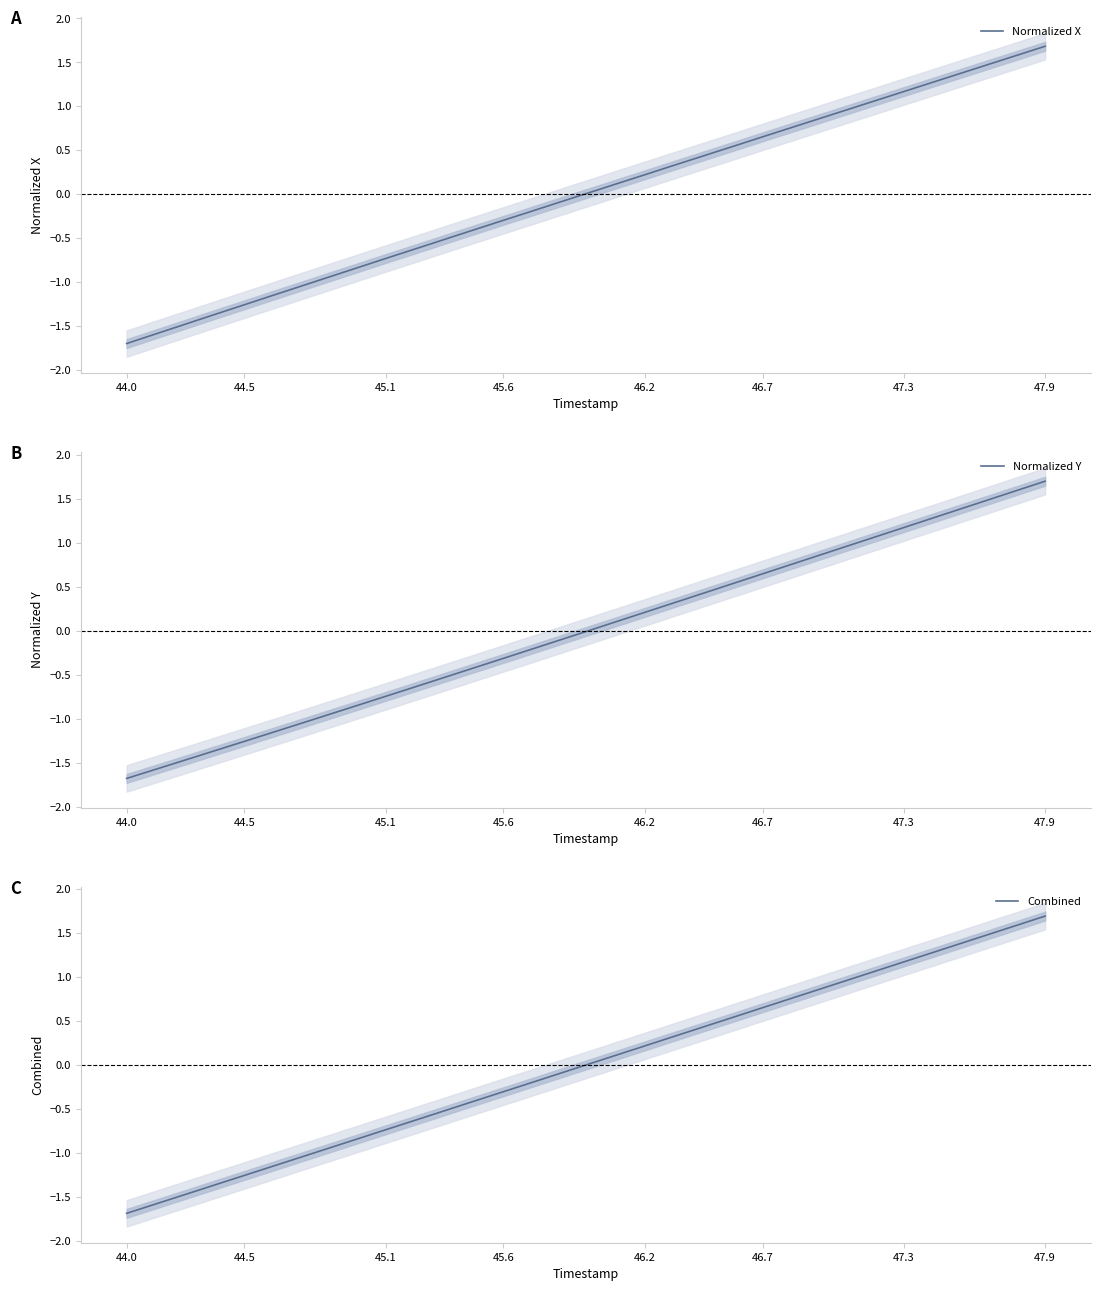

What is the maximum value for Normalized X?

1.7